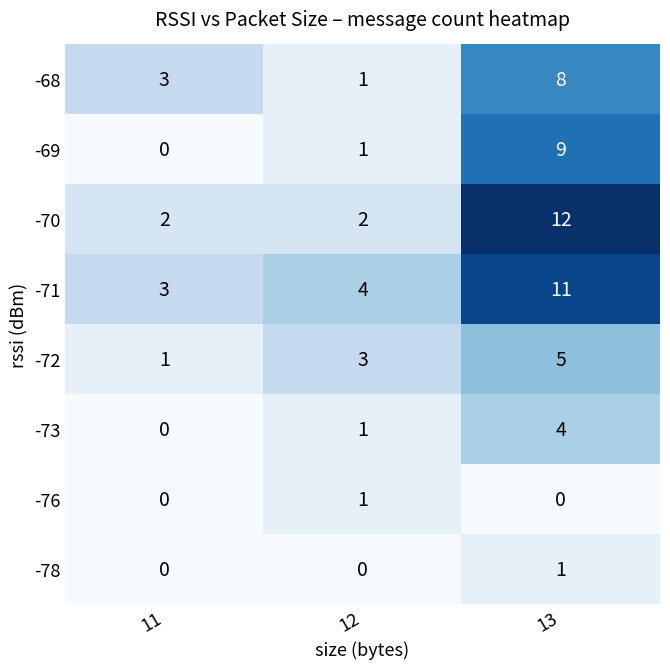

List the labels in order of -72 value, smallest first.

11, 12, 13